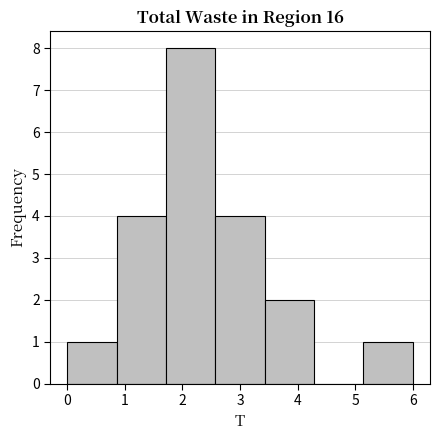

How tall is the bar that spans 0.0 to 0.9 on the x-axis? Neither the bar edges nor the heights are printed on the chart, so give them approximately, as read against the axes.

1